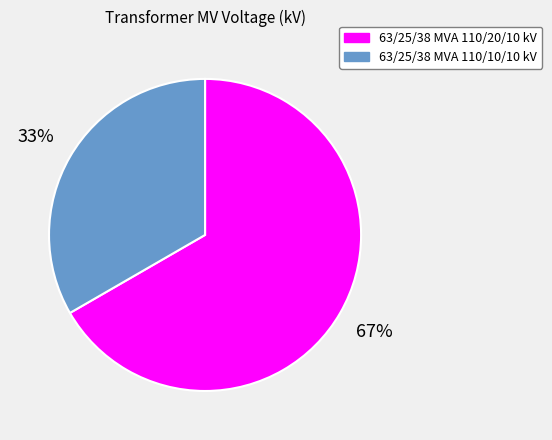

Do 63/25/38 MVA 110/20/10 kV and 63/25/38 MVA 110/10/10 kV together represent more than half of the pie?

Yes